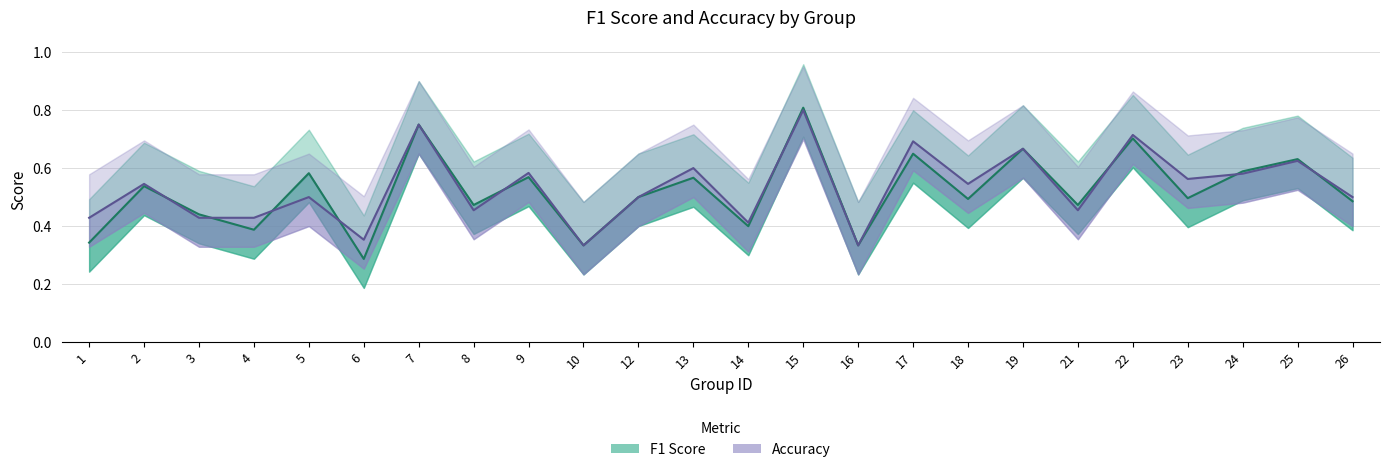

What is the difference between the maximum and minimum values in the F1 Score series?

0.5